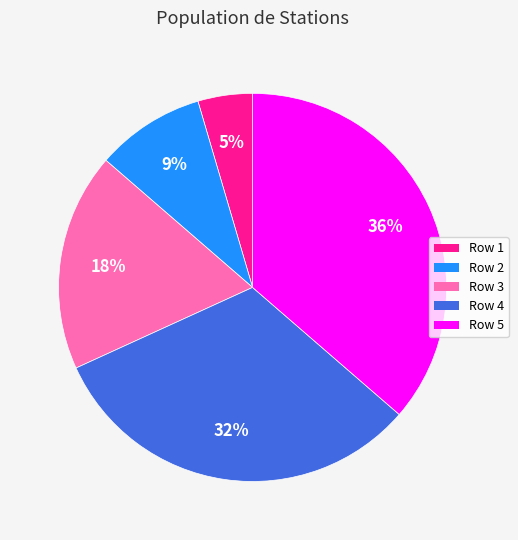

To the nearest percent, what is the average slice percentage?

20%